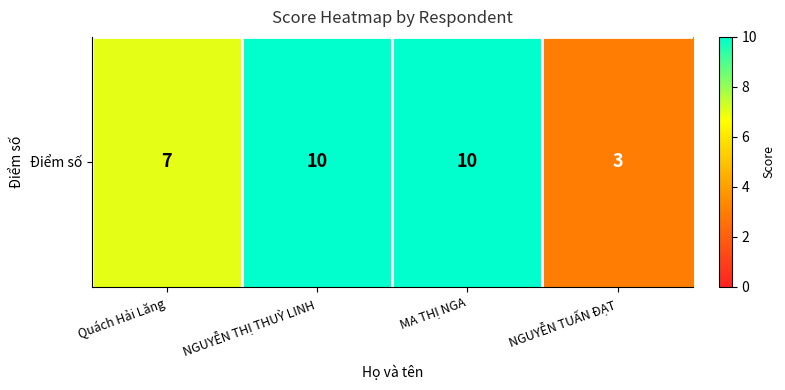

The chart shows a value of 10 at MA THỊ NGA. True or false?

True